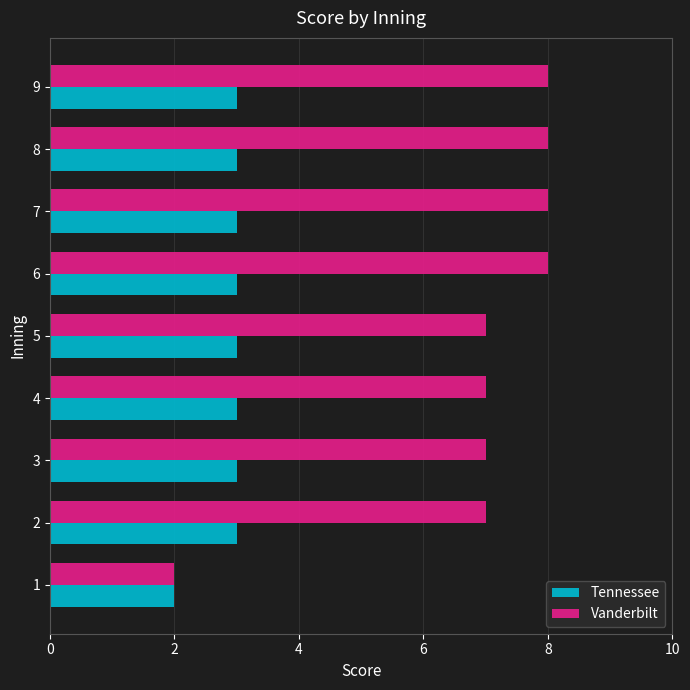

Count the number of categories in the chart.

9